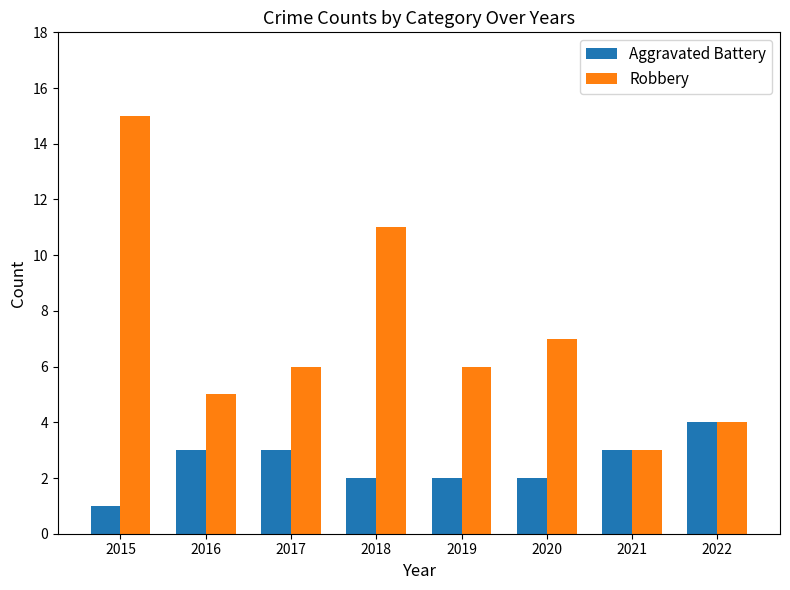

Is it true that Aggravated Battery equals 2 at 2019?

True